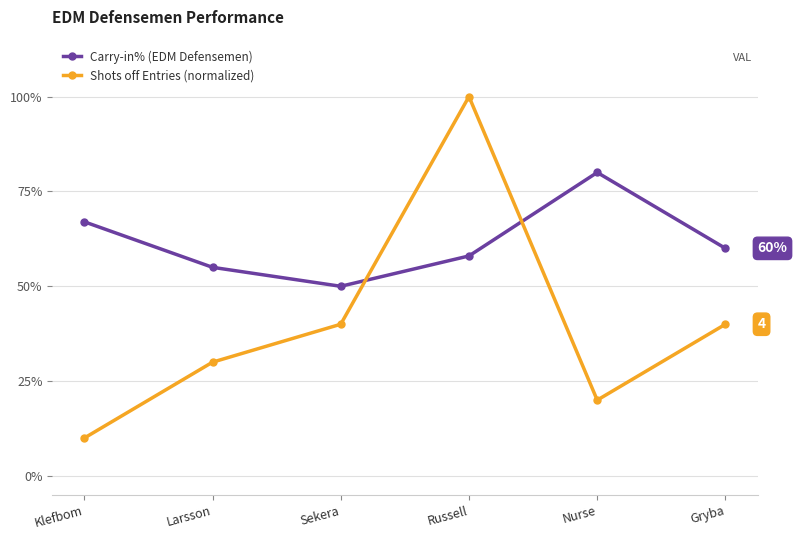

Read the Carry-in% (EDM Defensemen) value at Nurse.

0.8